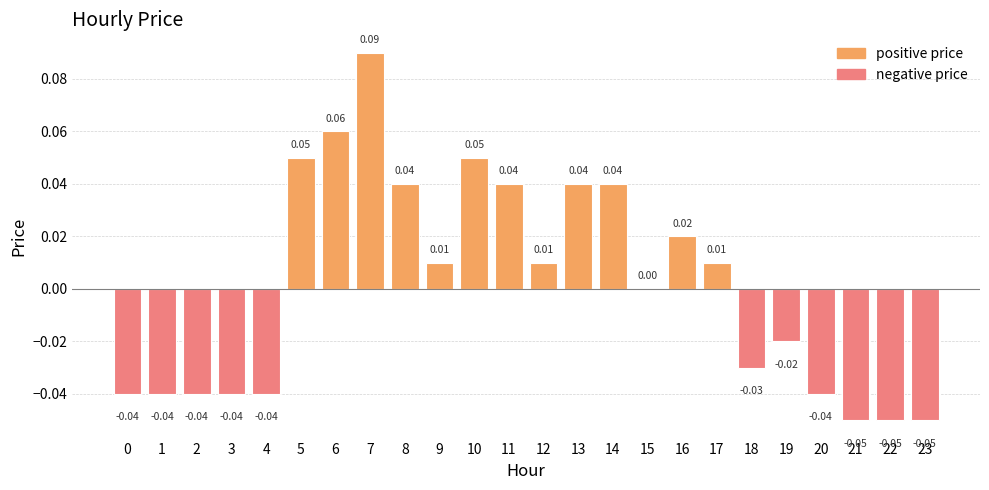

Which has a higher value, 9 or 15?

9